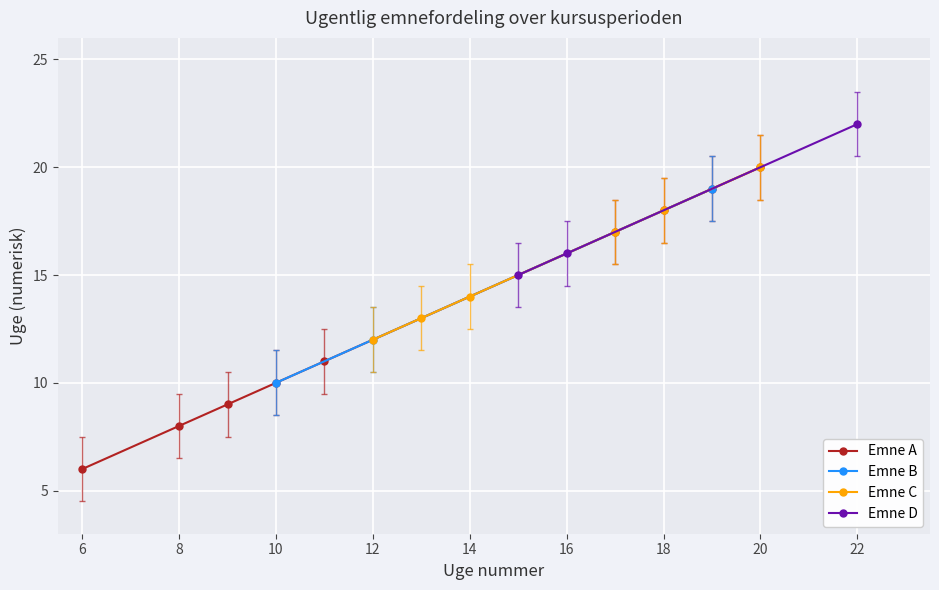

Is it true that Emne A equals 4 at 6?

False